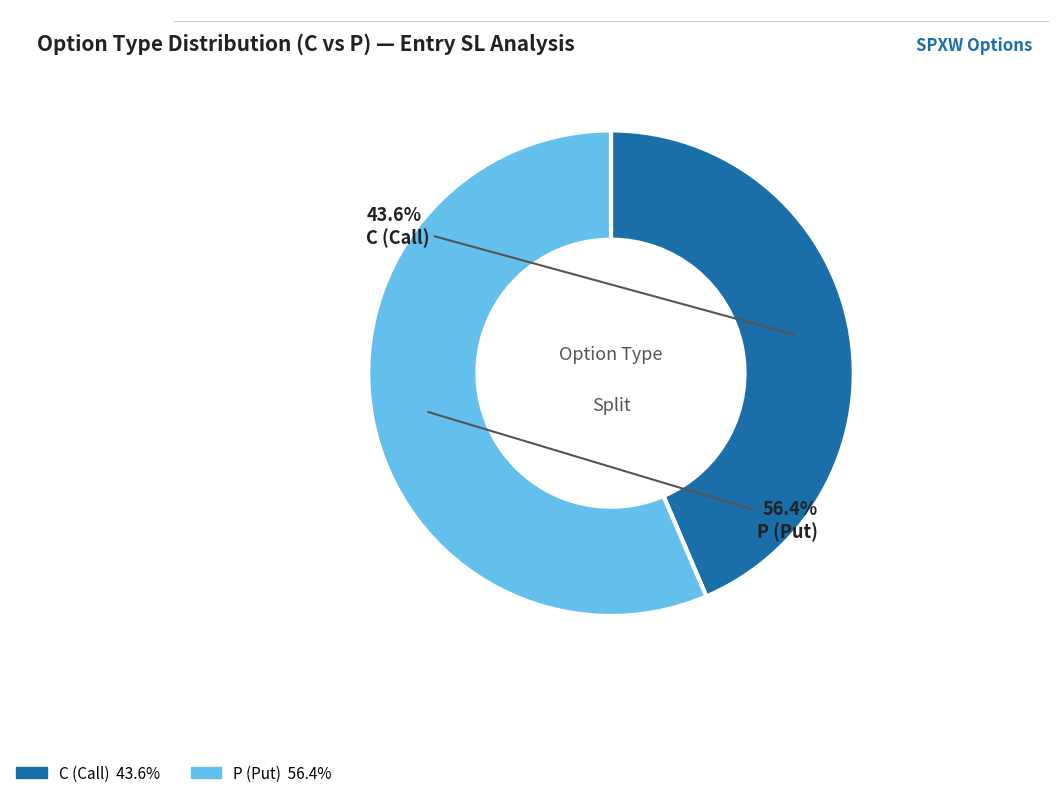

Approximately how many times larger is the value at C compared to P?

0.8